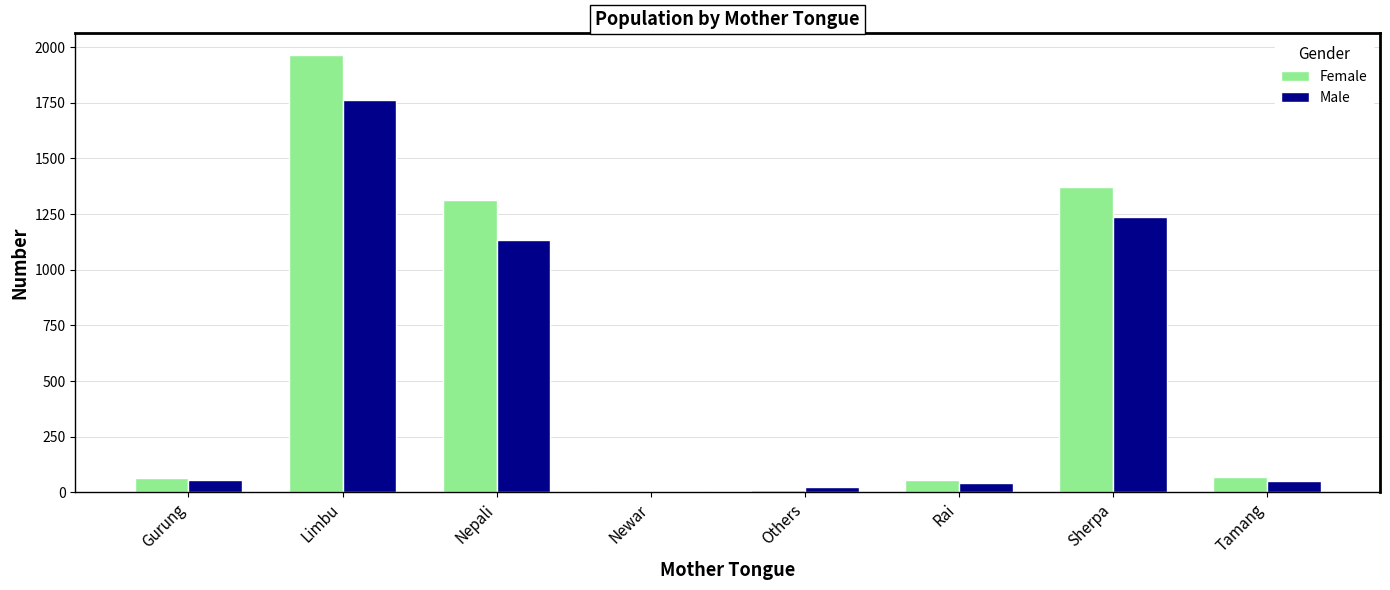

What is the total value across all series at Nepali?

2445